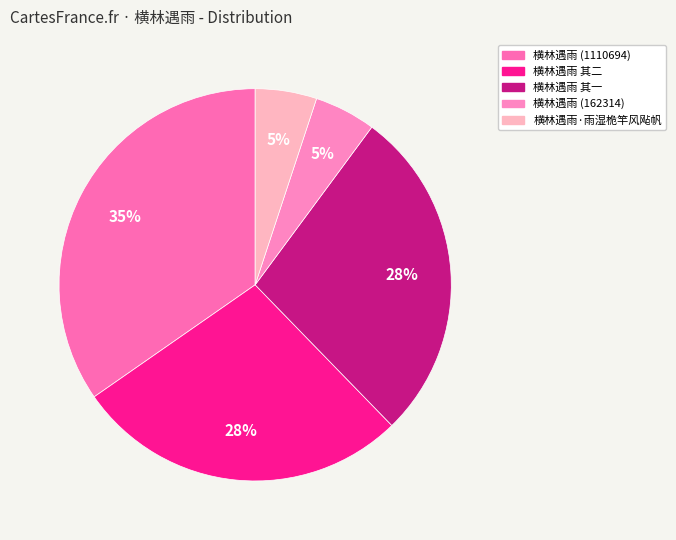

Rank the categories by value from lowest to highest.

横林遇雨 (162314), 横林遇雨·雨湿桅竿风飐帆, 横林遇雨 其二, 横林遇雨 其一, 横林遇雨 (1110694)